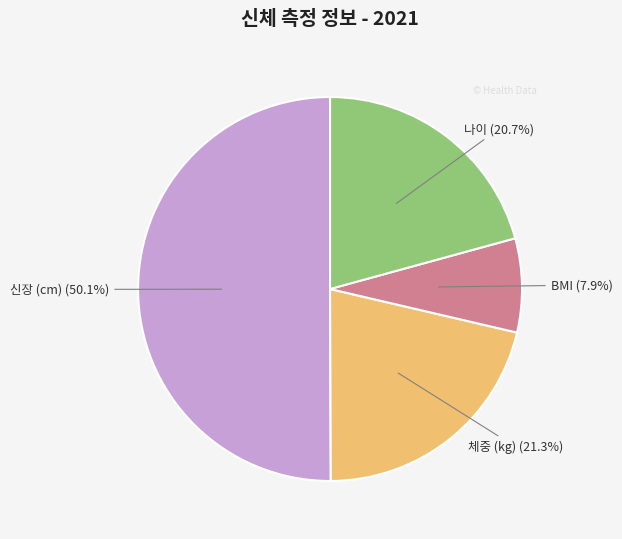

What percentage is the 나이 slice, to the nearest percent?

21%